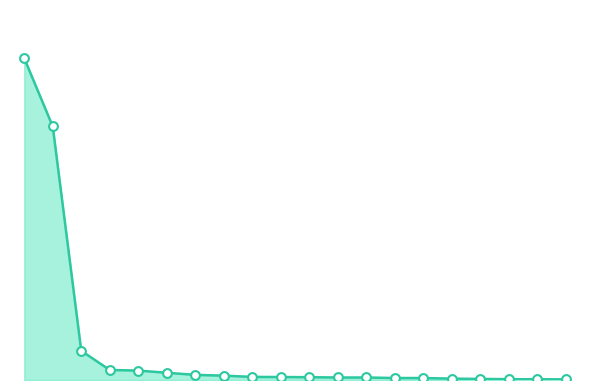

Is this an area chart (filled region under the line)?

Yes